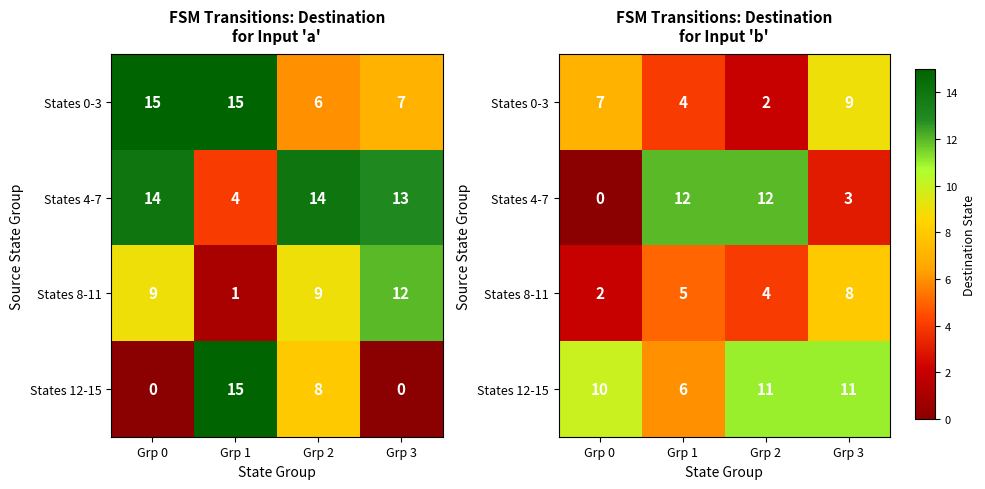

At which label is States 4-7 closest to 6?

Grp 3